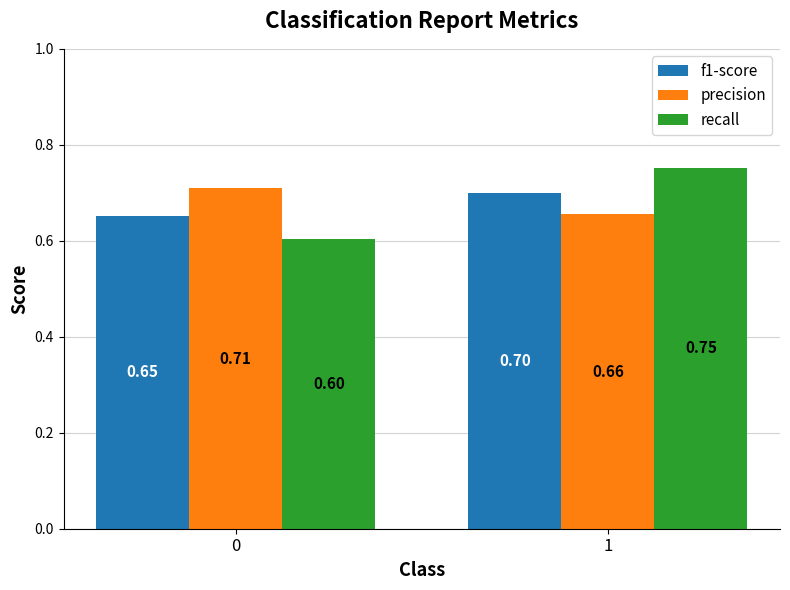

How many bars are there in total?

6